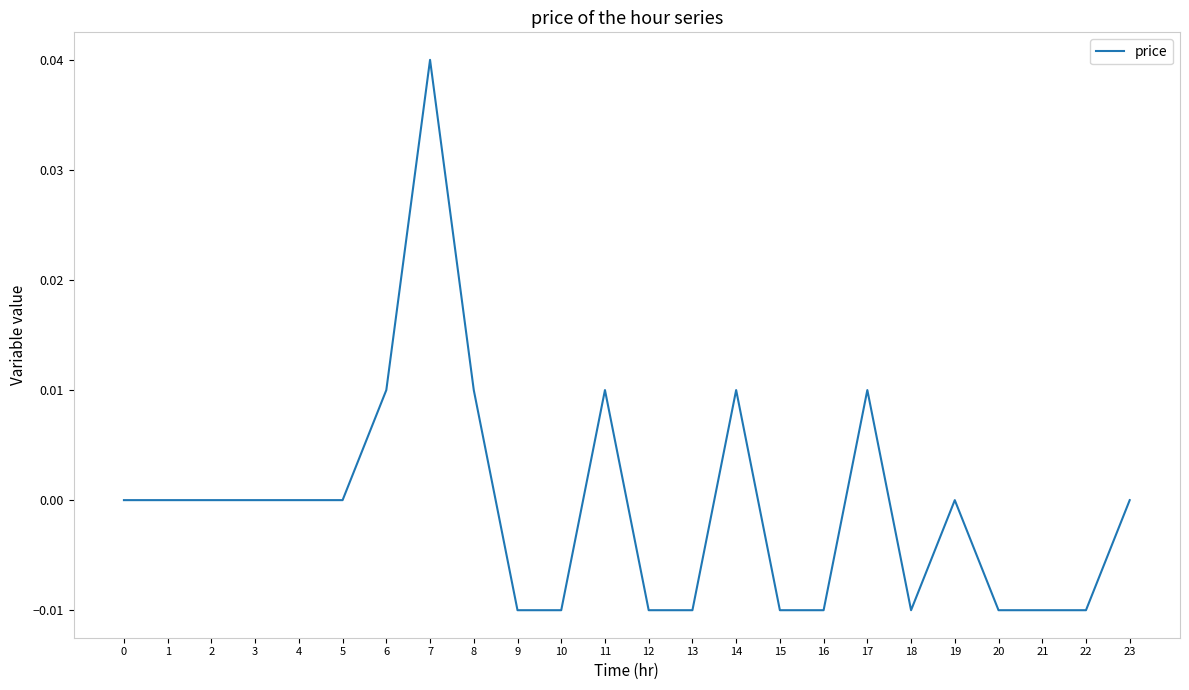

How many lines are shown in the chart?

1